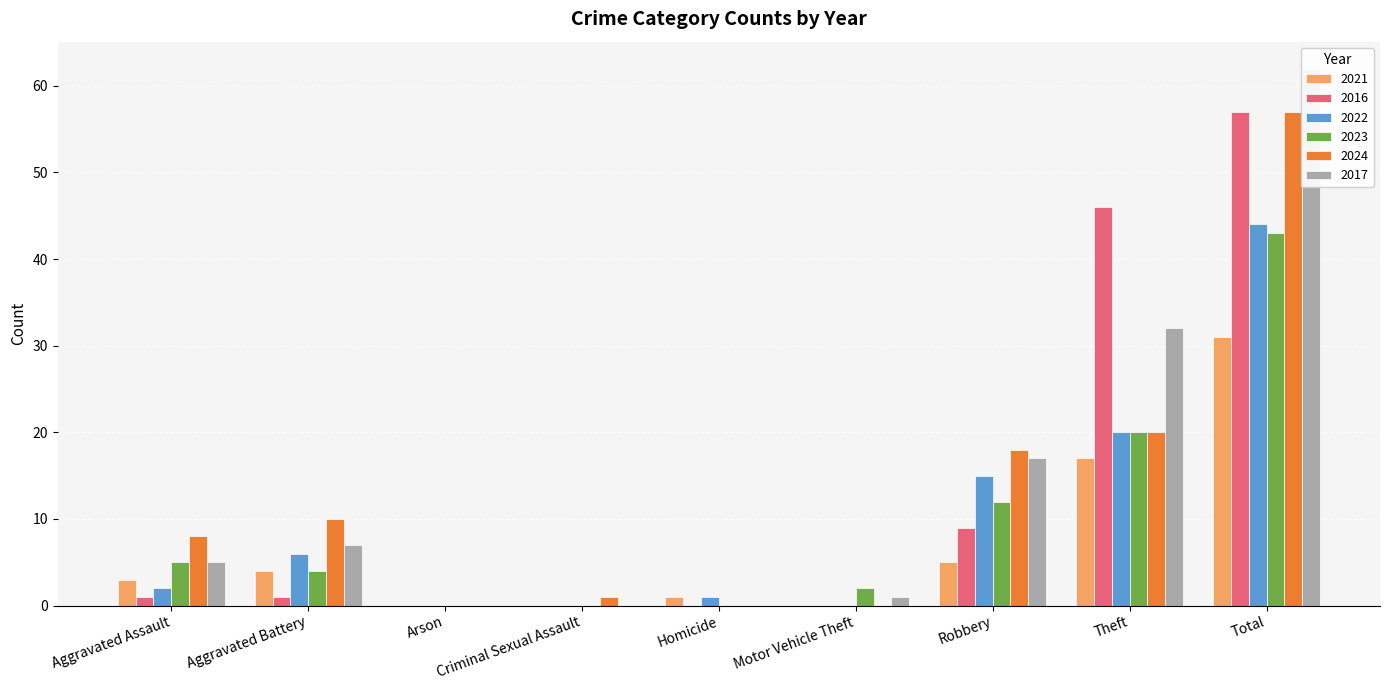

What is the average value of the 2016 series?

13